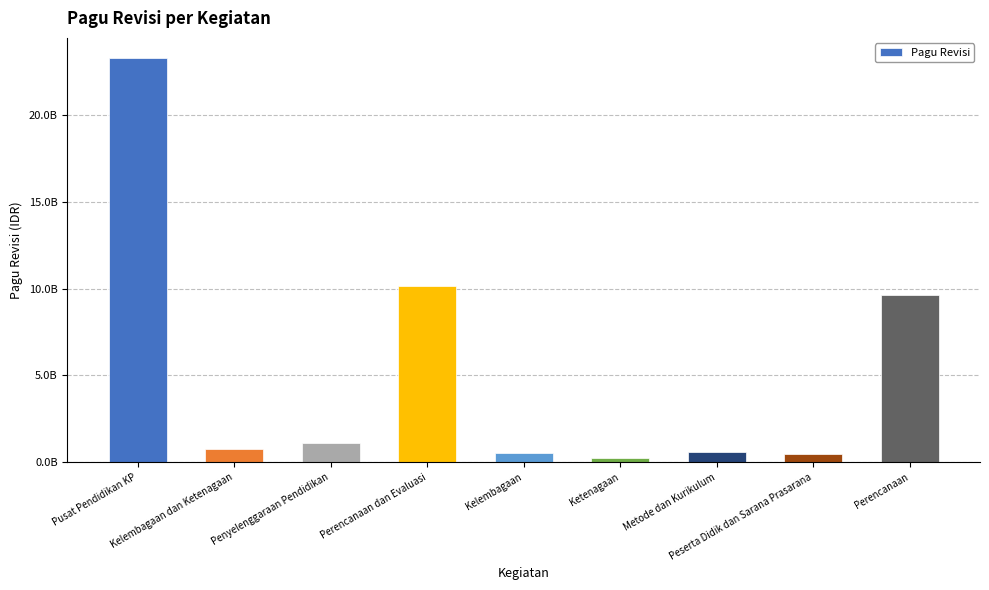

What is the smallest value displayed?

238670000